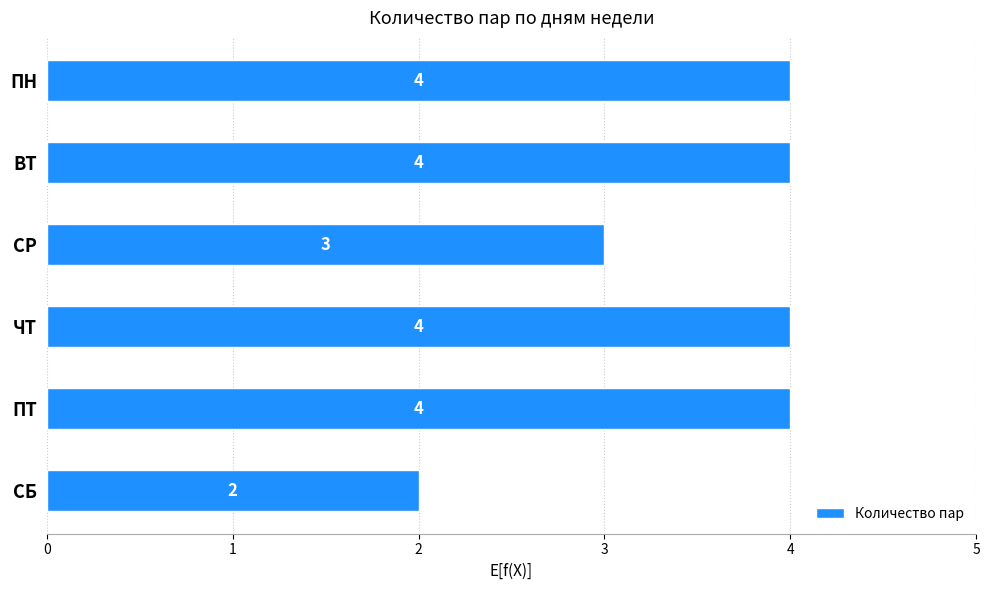

Reading top to bottom, transcribe all the data shown in this chart.

4	4	3	4	4	2